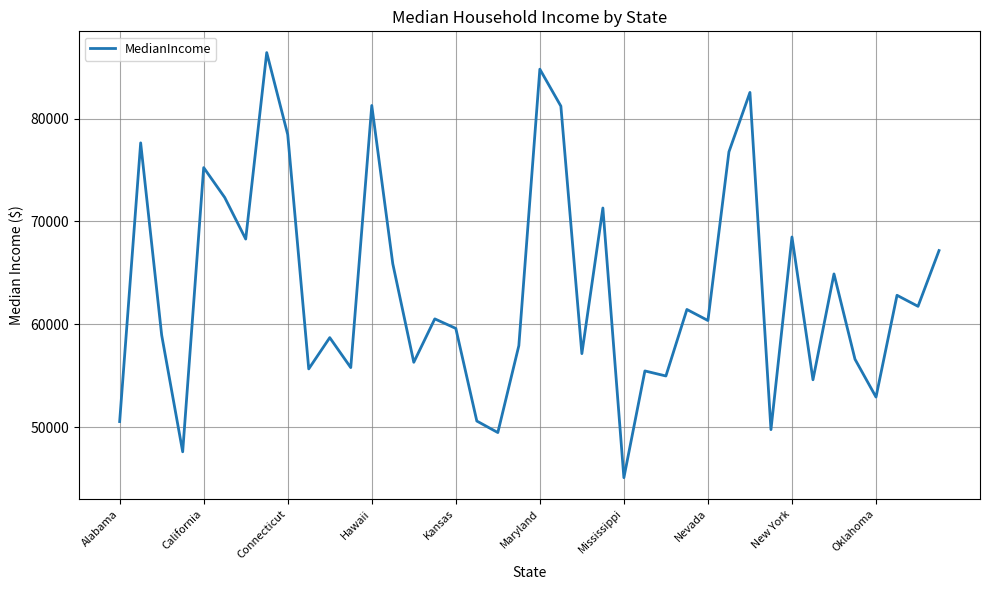

What is the smallest value displayed?

45081